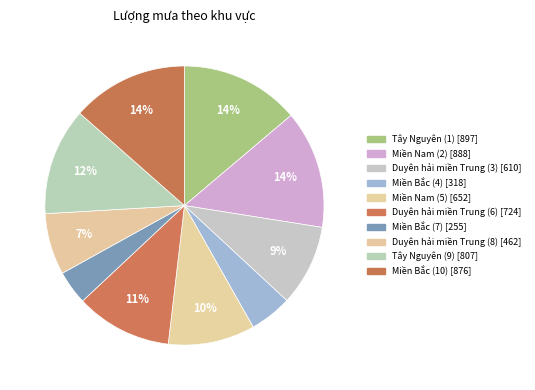

How many segments does this pie chart have?

10